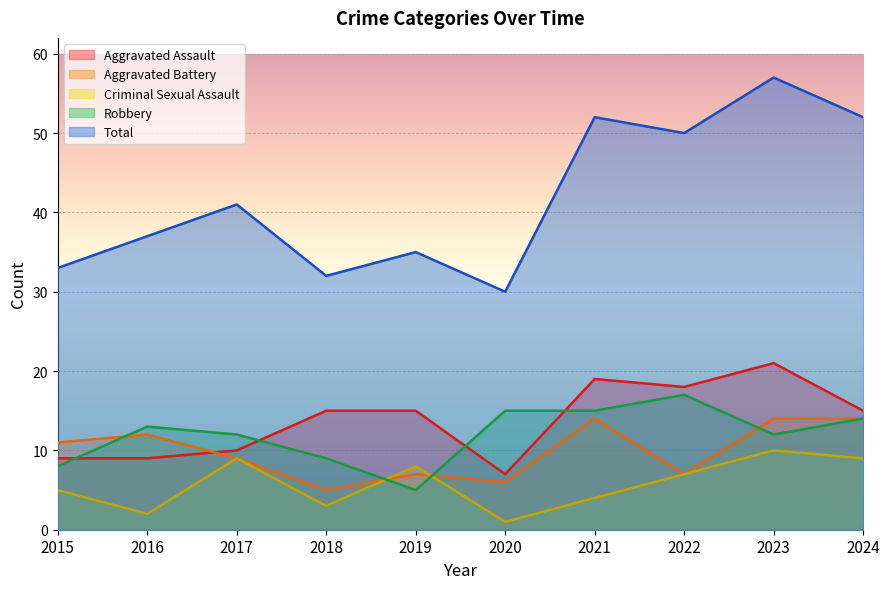

What is the sum of all Total values?

419